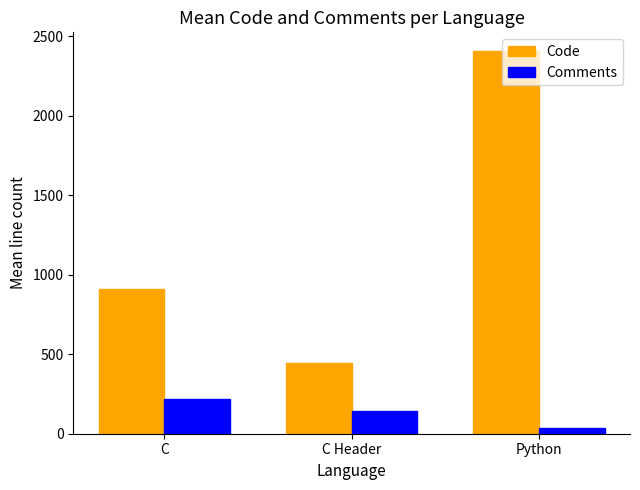

What position from the left is C Header?

2